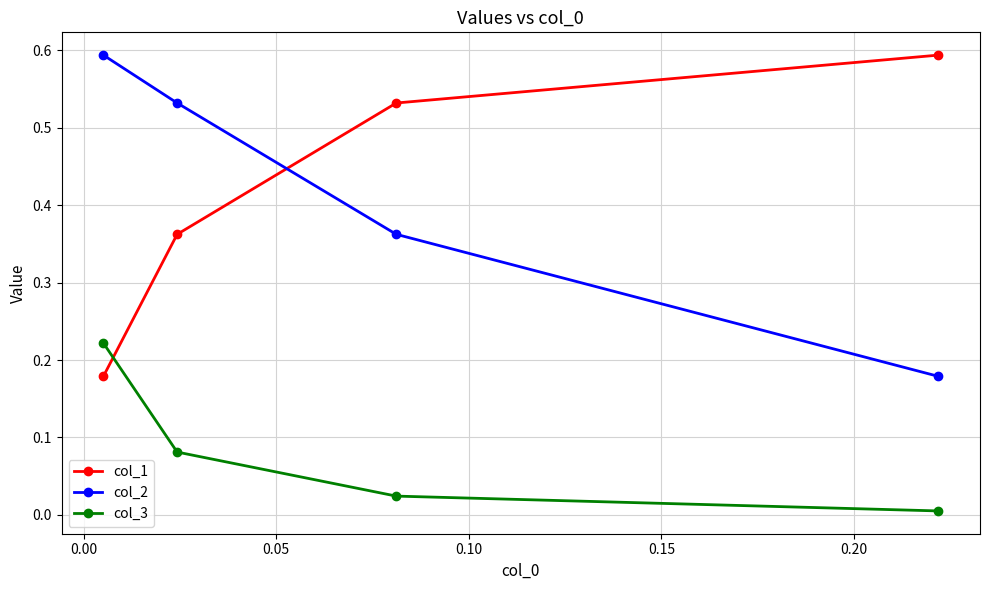

What is the maximum value shown in the chart?

0.6